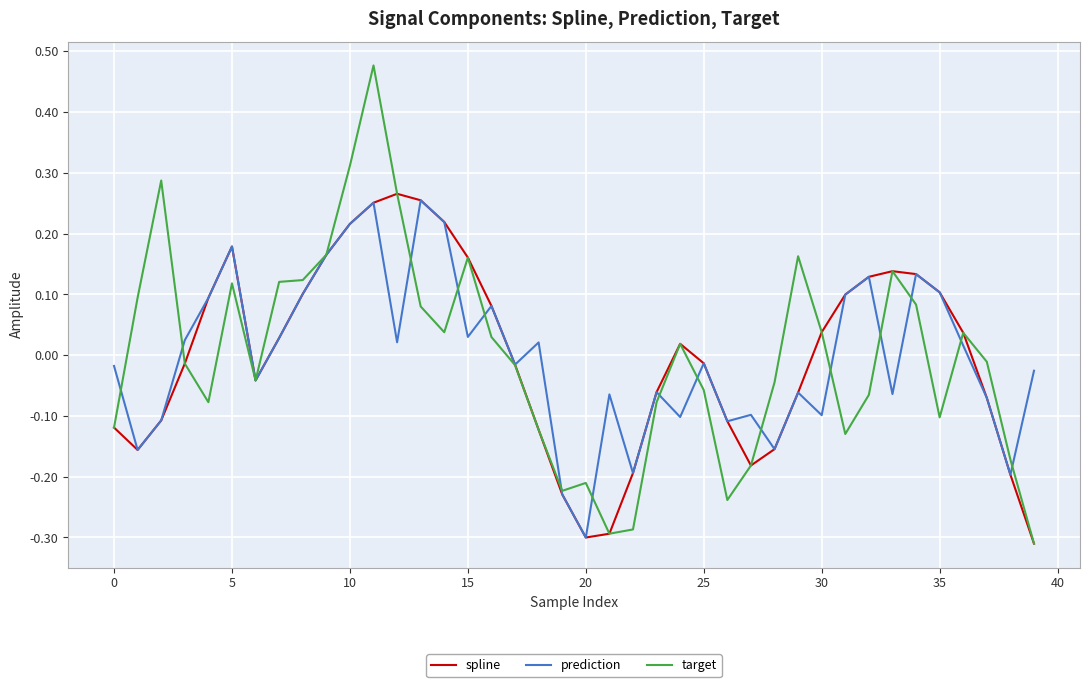

Does the chart display data point markers on the line(s)?

No